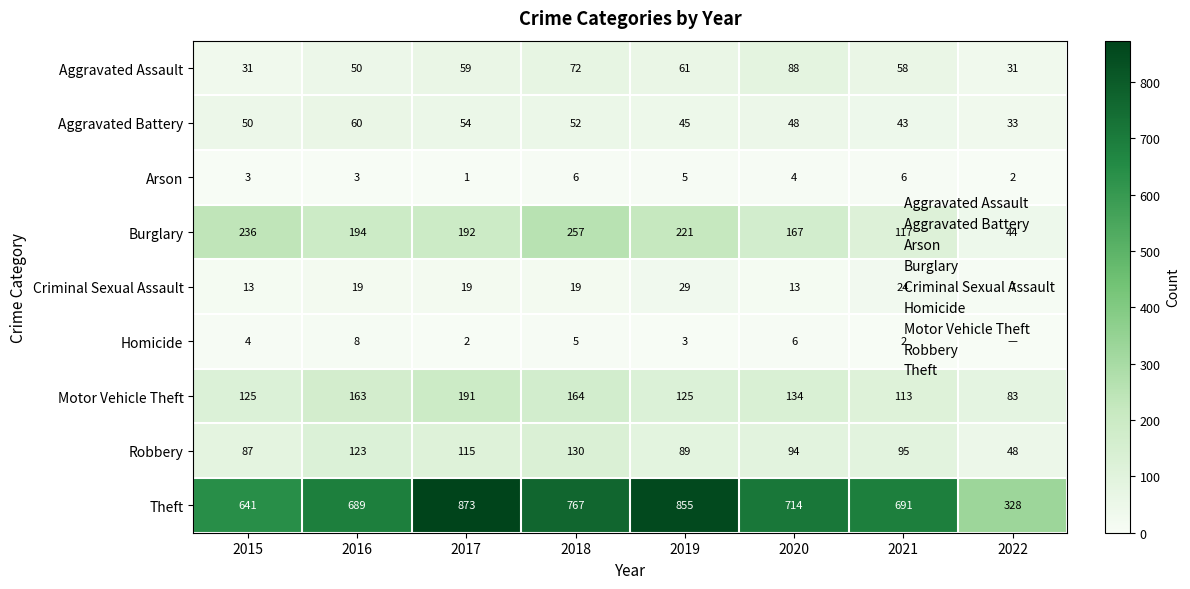

At which label does Robbery first exceed 95?

2016